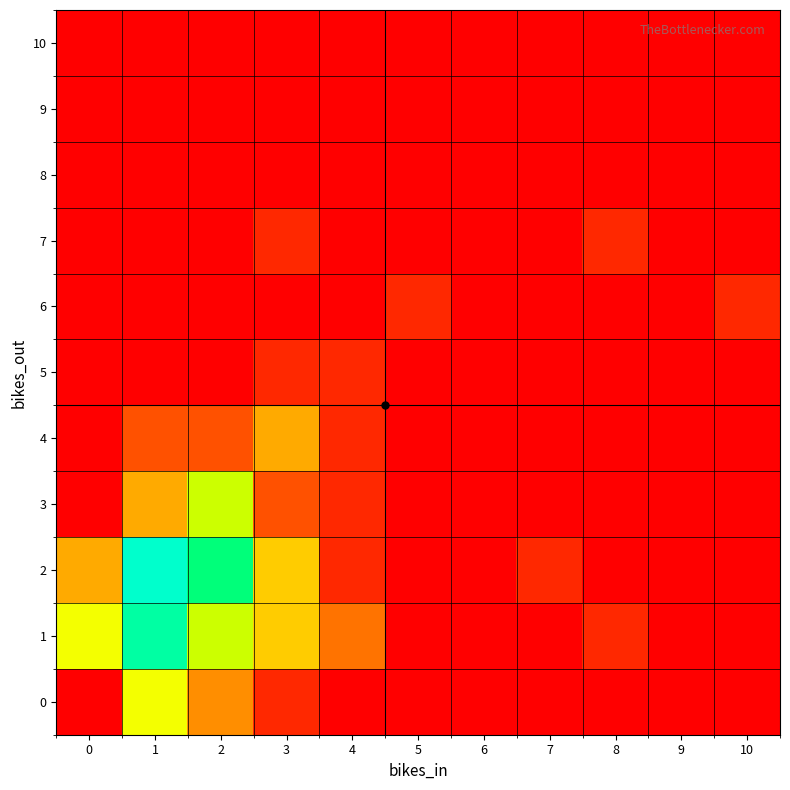

Reading right to left, extract all data points from this chart.

0: 10=0	9=0	8=0	7=0	6=0	5=0	4=0	3=1	2=4	1=8	0=0
1: 10=0	9=0	8=1	7=0	6=0	5=0	4=3	3=6	2=10	1=14	0=8
2: 10=0	9=0	8=0	7=1	6=0	5=0	4=1	3=6	2=13	1=15	0=5
3: 10=0	9=0	8=0	7=0	6=0	5=0	4=1	3=2	2=10	1=5	0=0
4: 10=0	9=0	8=0	7=0	6=0	5=0	4=1	3=5	2=2	1=2	0=0
5: 10=0	9=0	8=0	7=0	6=0	5=0	4=1	3=1	2=0	1=0	0=0
6: 10=1	9=0	8=0	7=0	6=0	5=1	4=0	3=0	2=0	1=0	0=0
7: 10=0	9=0	8=1	7=0	6=0	5=0	4=0	3=1	2=0	1=0	0=0
8: 10=0	9=0	8=0	7=0	6=0	5=0	4=0	3=0	2=0	1=0	0=0
9: 10=0	9=0	8=0	7=0	6=0	5=0	4=0	3=0	2=0	1=0	0=0
10: 10=0	9=0	8=0	7=0	6=0	5=0	4=0	3=0	2=0	1=0	0=0